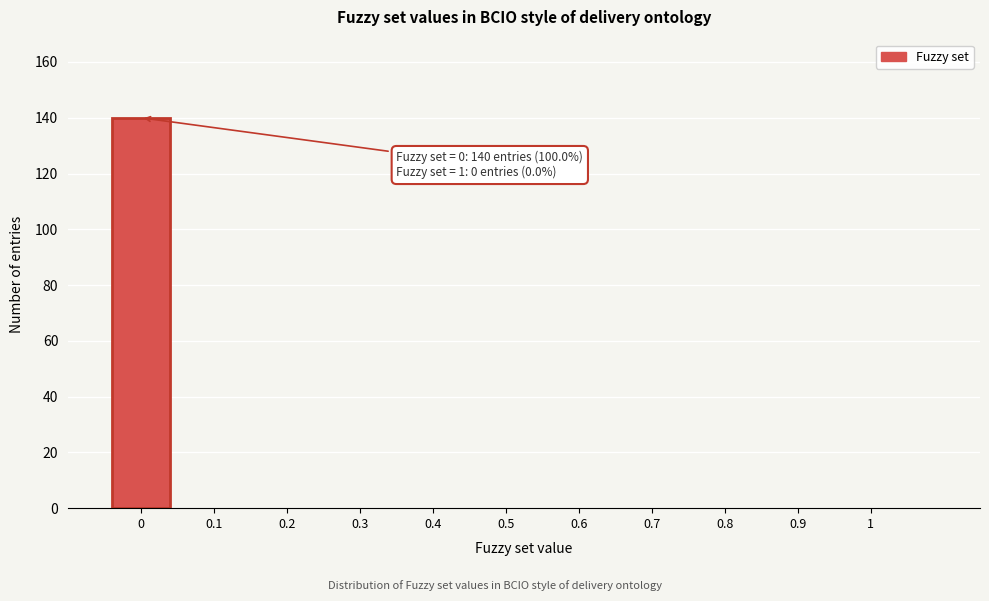

Reading left to right, transcribe all the data shown in this chart.

0=140	0.1=0	0.2=0	0.3=0	0.4=0	0.5=0	0.6=0	0.7=0	0.8=0	0.9=0	1=0